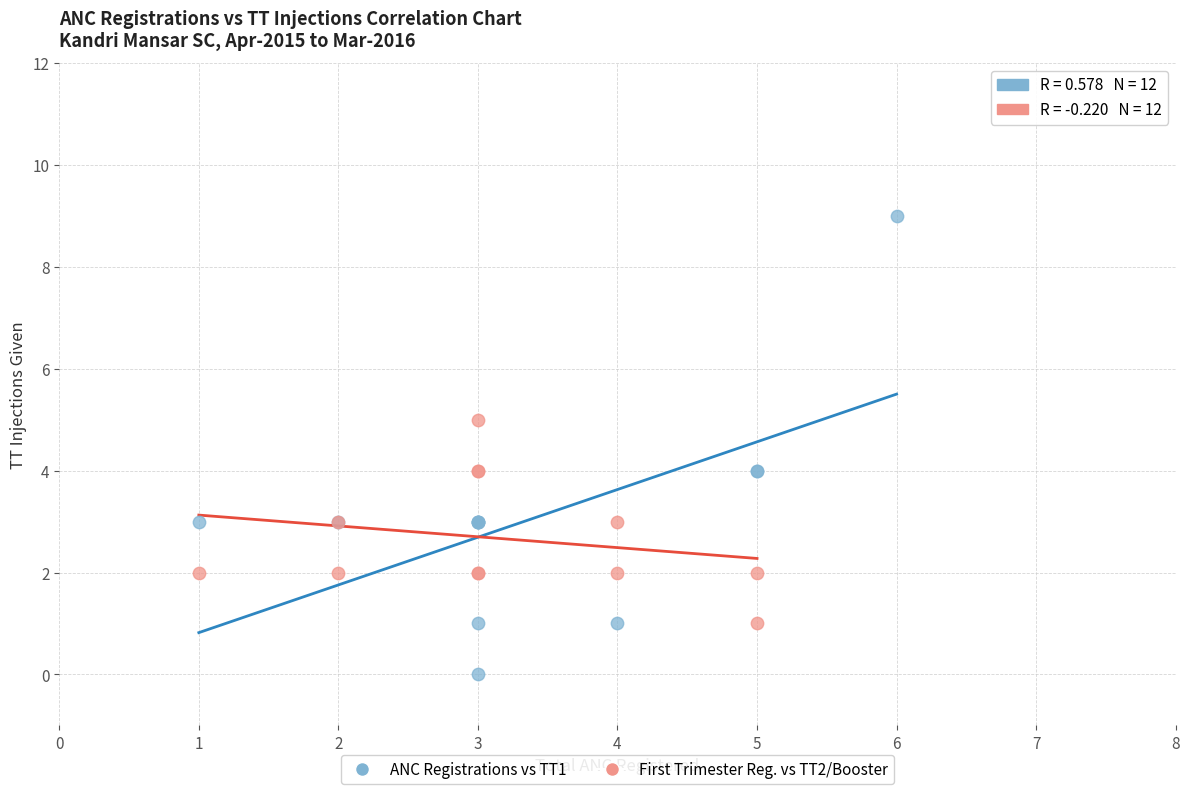

Which series contains the highest Y value?

ANC Registrations vs TT1